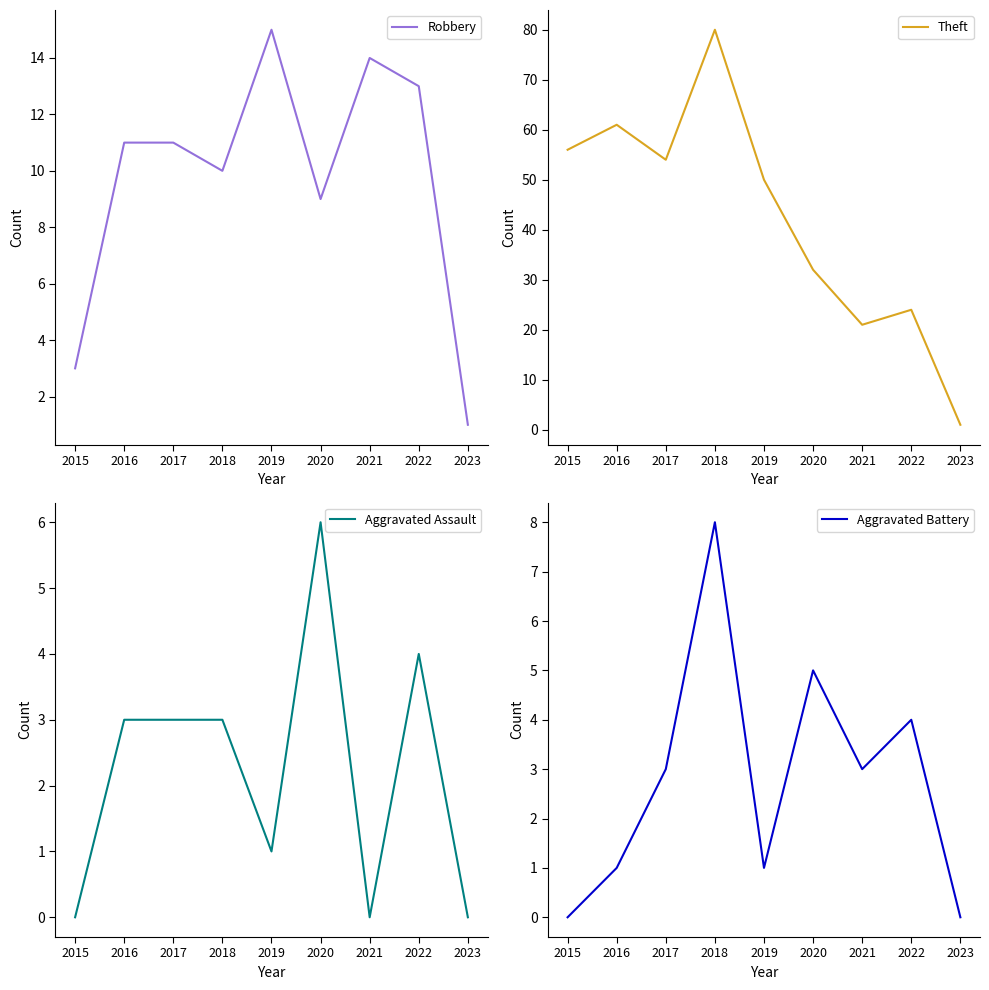

True or false: Aggravated Assault has more than 2 interior local peaks.

False